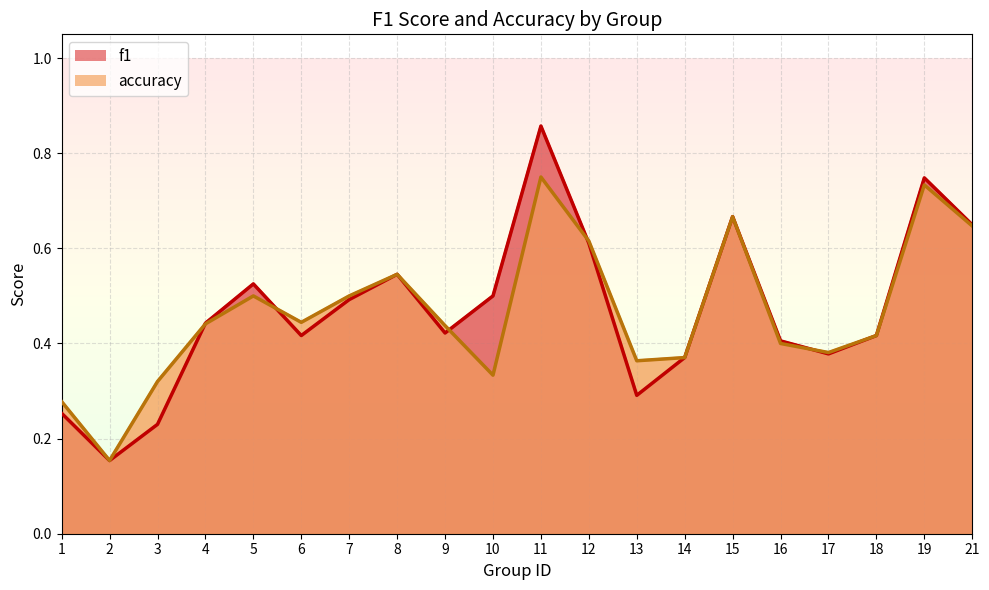

The value of f1 at 18 is 0.4. True or false?

True